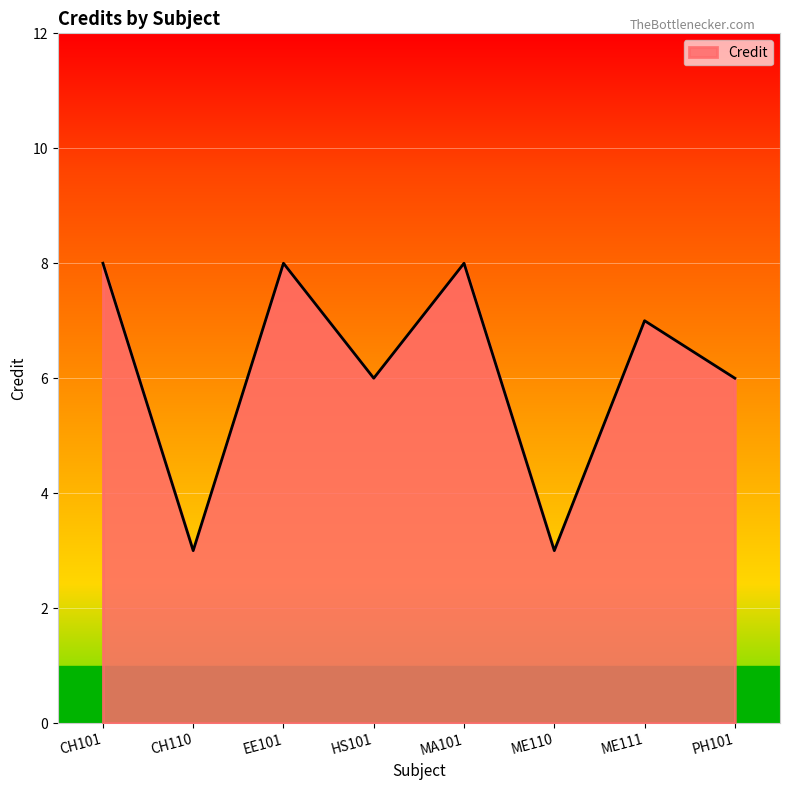

What position from the right is EE101?

6